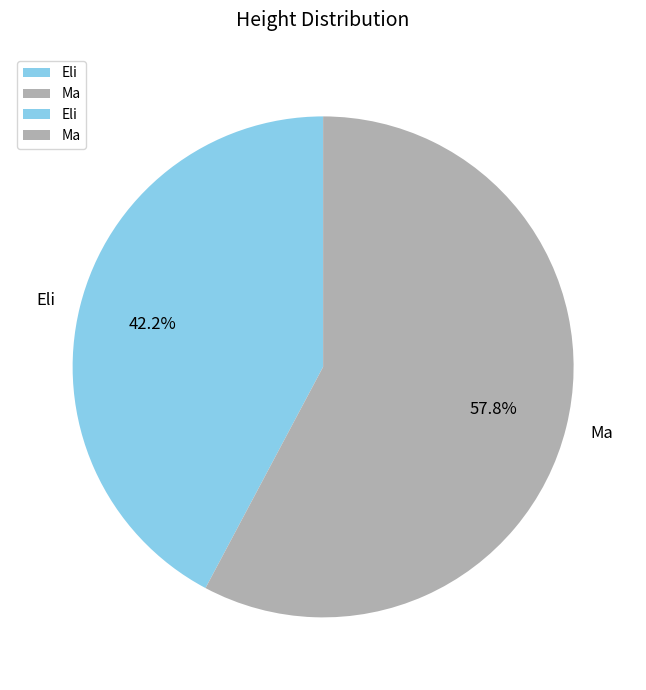

Approximately how many times larger is the value at Ma compared to Eli?

1.4